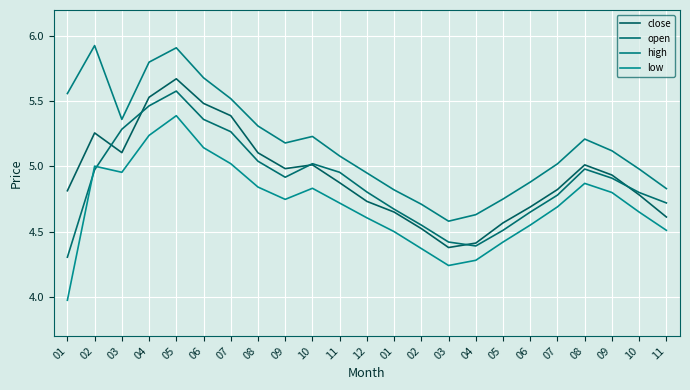

What are all the series names shown in the legend?

close, open, high, low